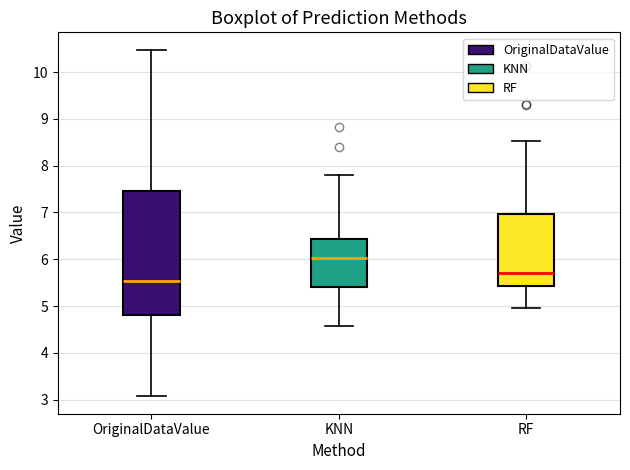

Reading left to right, read every box against the y-axis: the position of its median line, the range the box covers, and the ends of its whiskers. The values are not printed on the chart, so give them approximately, as read against the axis.

OriginalDataValue: median 5.5, box 4.8 to 7.5, whiskers 3.1 to 10.5
KNN: median 6.0, box 5.4 to 6.4, whiskers 4.6 to 7.8
RF: median 5.7, box 5.4 to 7.0, whiskers 5.0 to 8.5